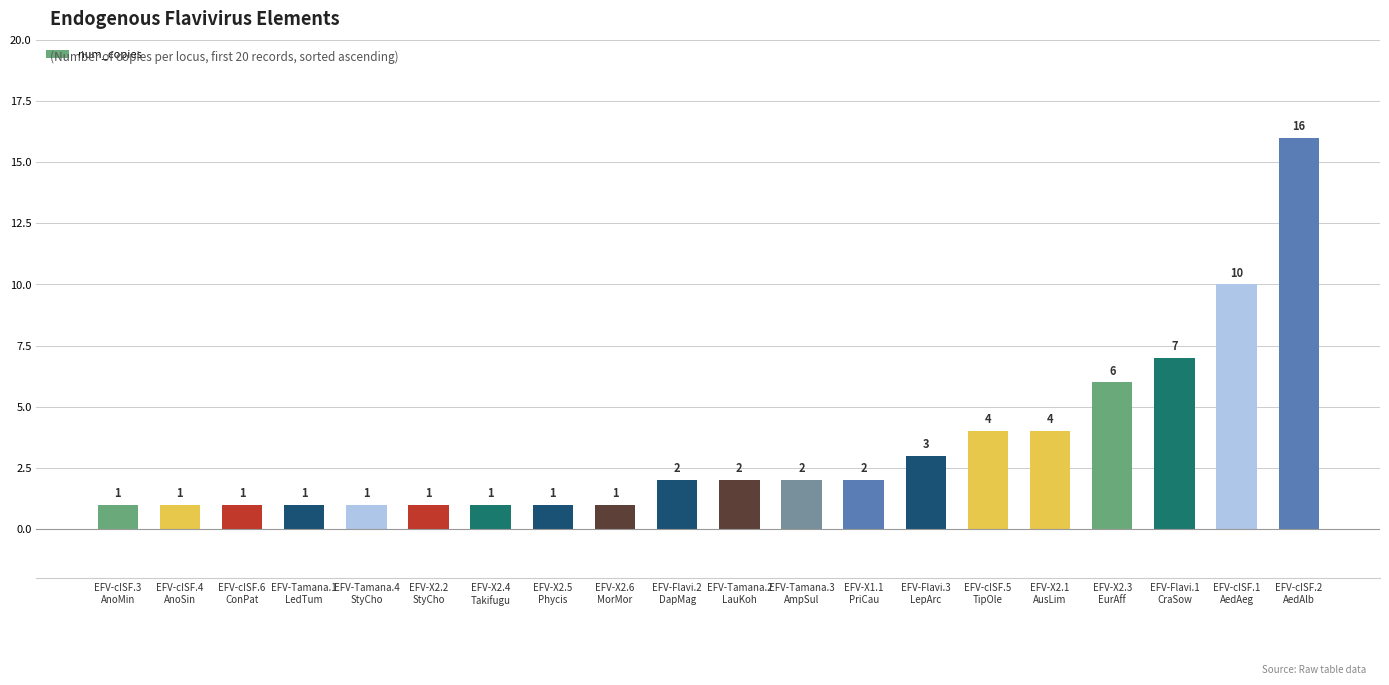

How many categories are shown in the chart?

20